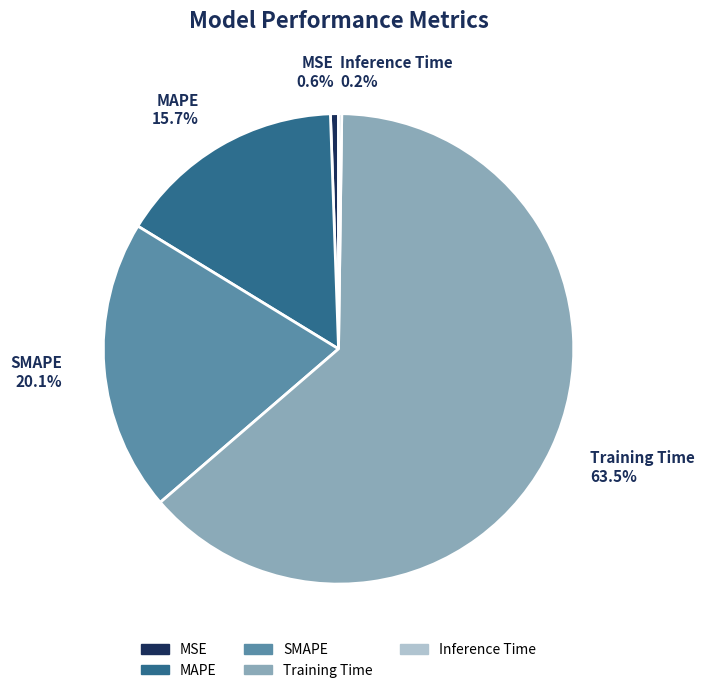

Is SMAPE 20.1% the majority of the pie?

No